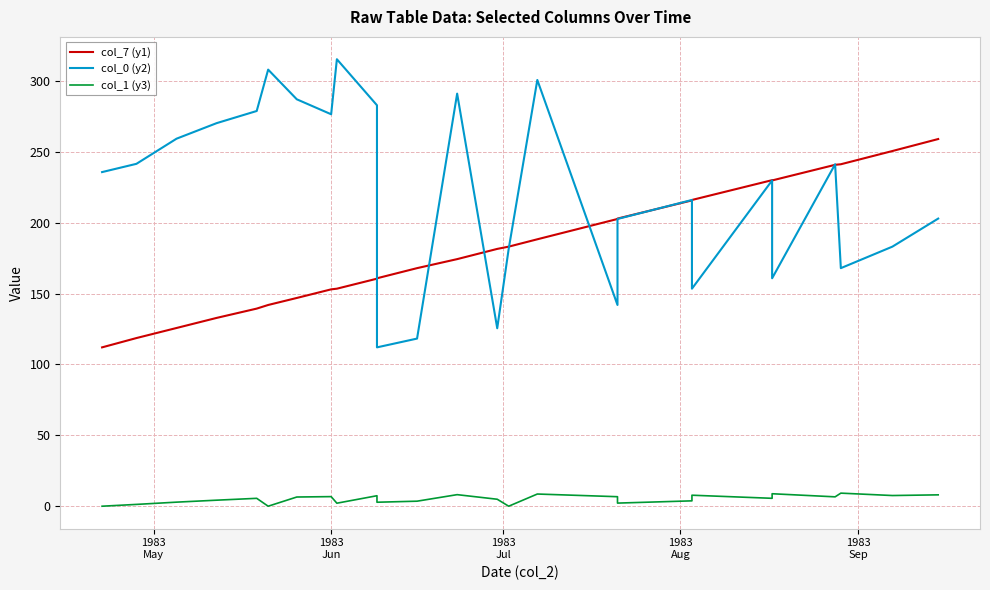

How many data points in col_7 (y1) are above 181?

13